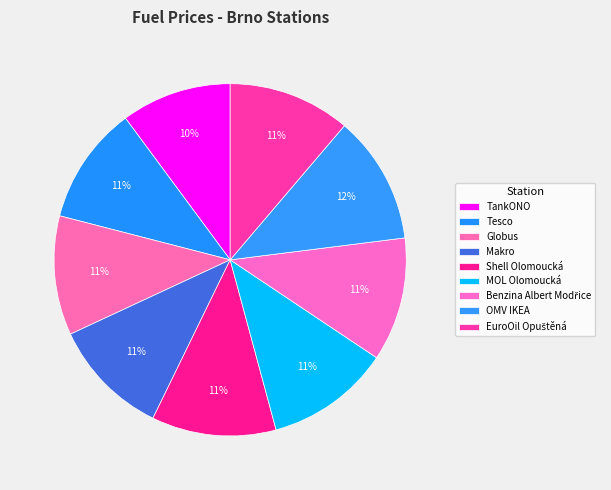

What is the largest slice in the pie chart?

OMV IKEA